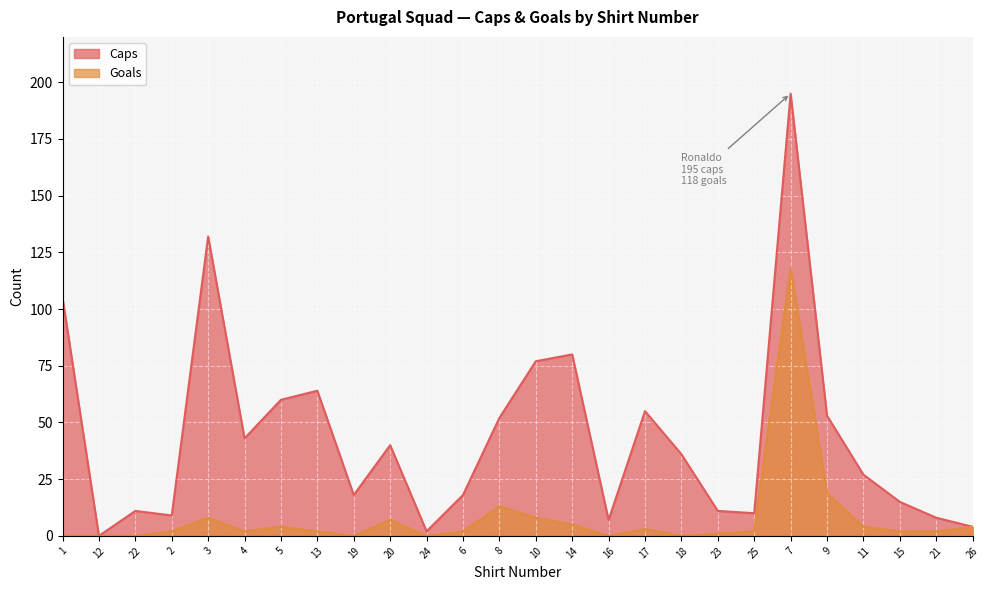

List the series in order of their overall mean, highest first.

Caps, Goals